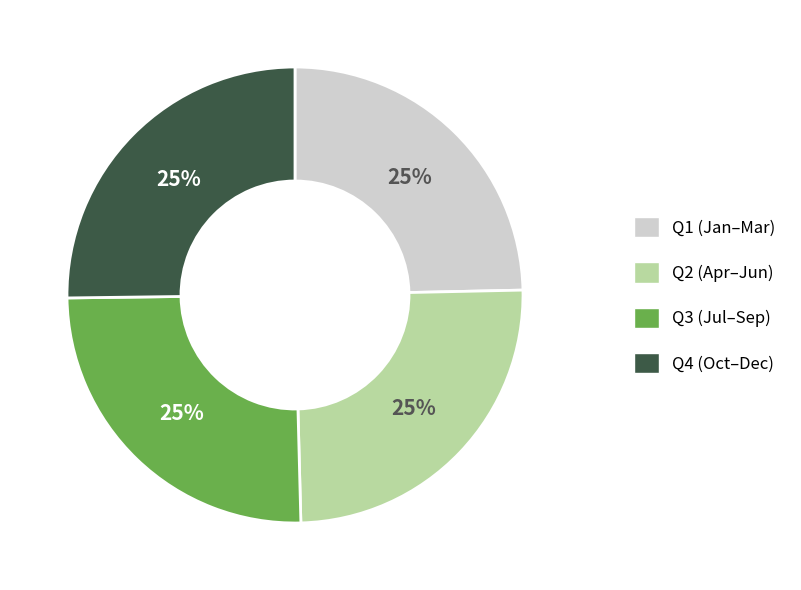

To the nearest percent, what is the average slice percentage?

25%